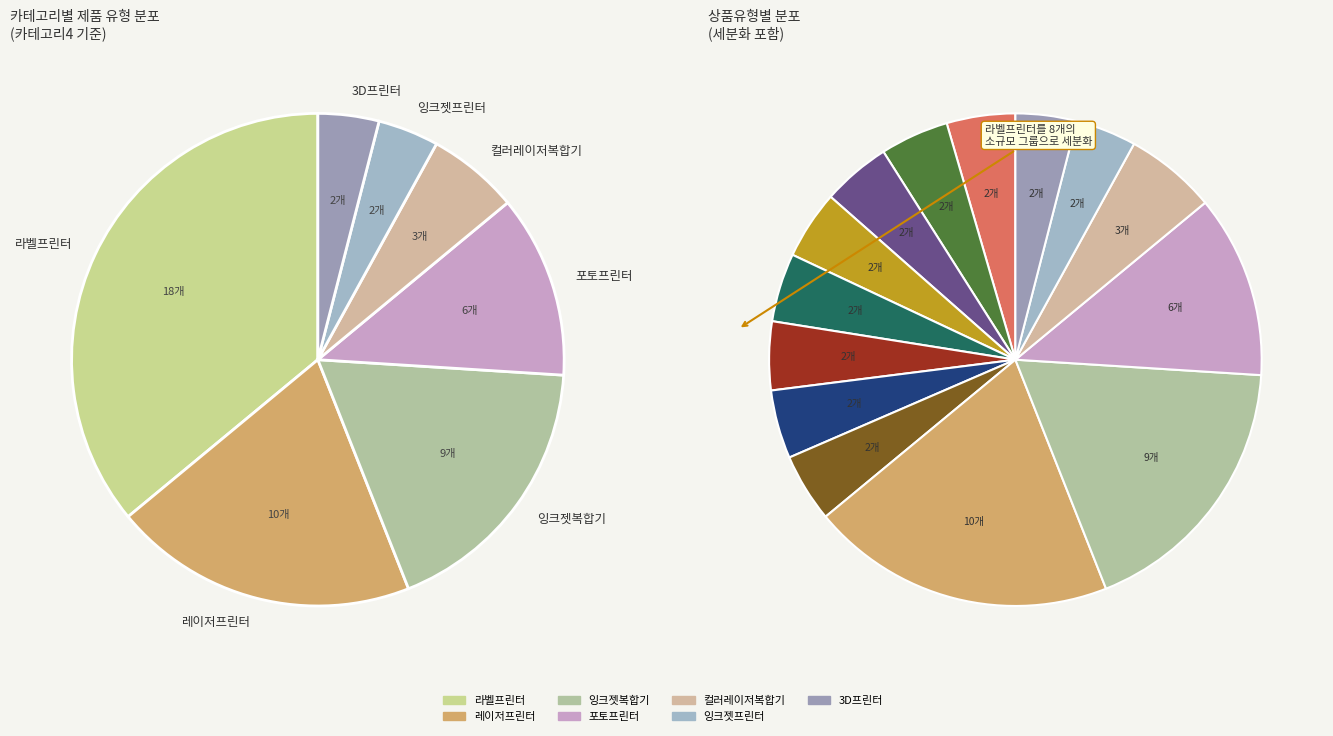

How many slices are in this pie chart?

7